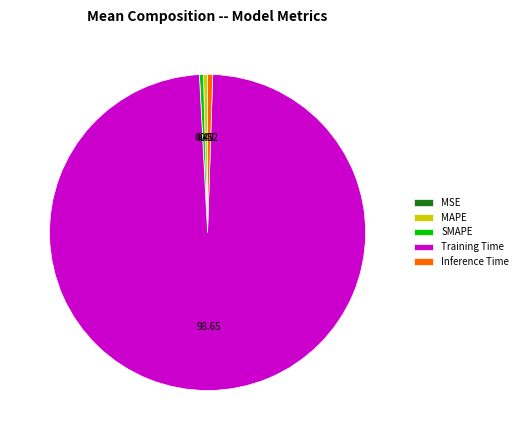

Do Inference Time and Training Time together represent more than half of the pie?

Yes